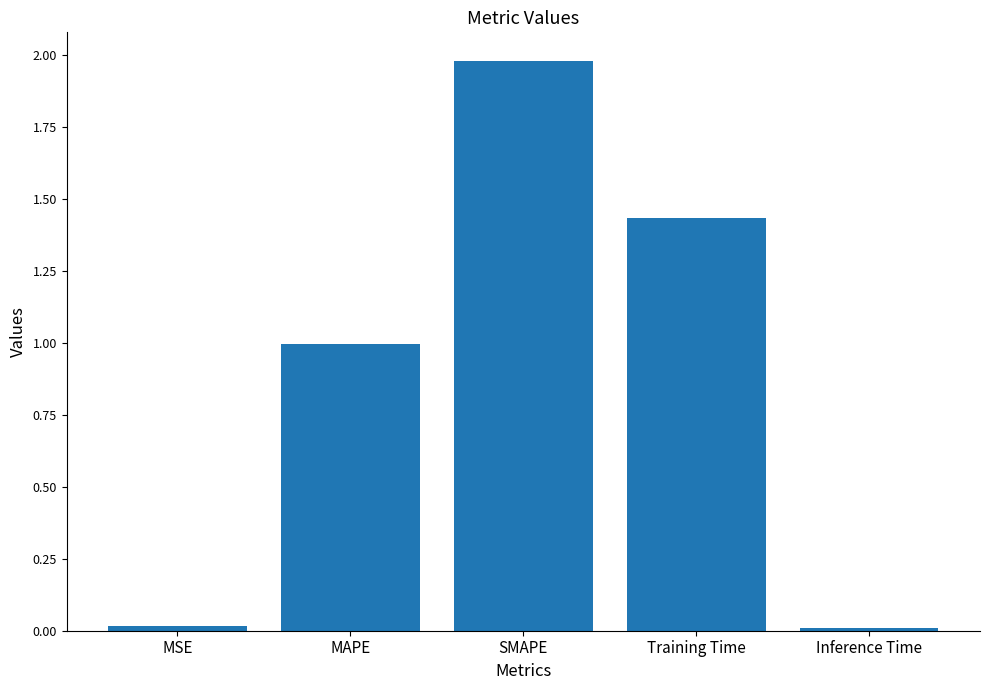

Which category has the highest value across all series?

SMAPE